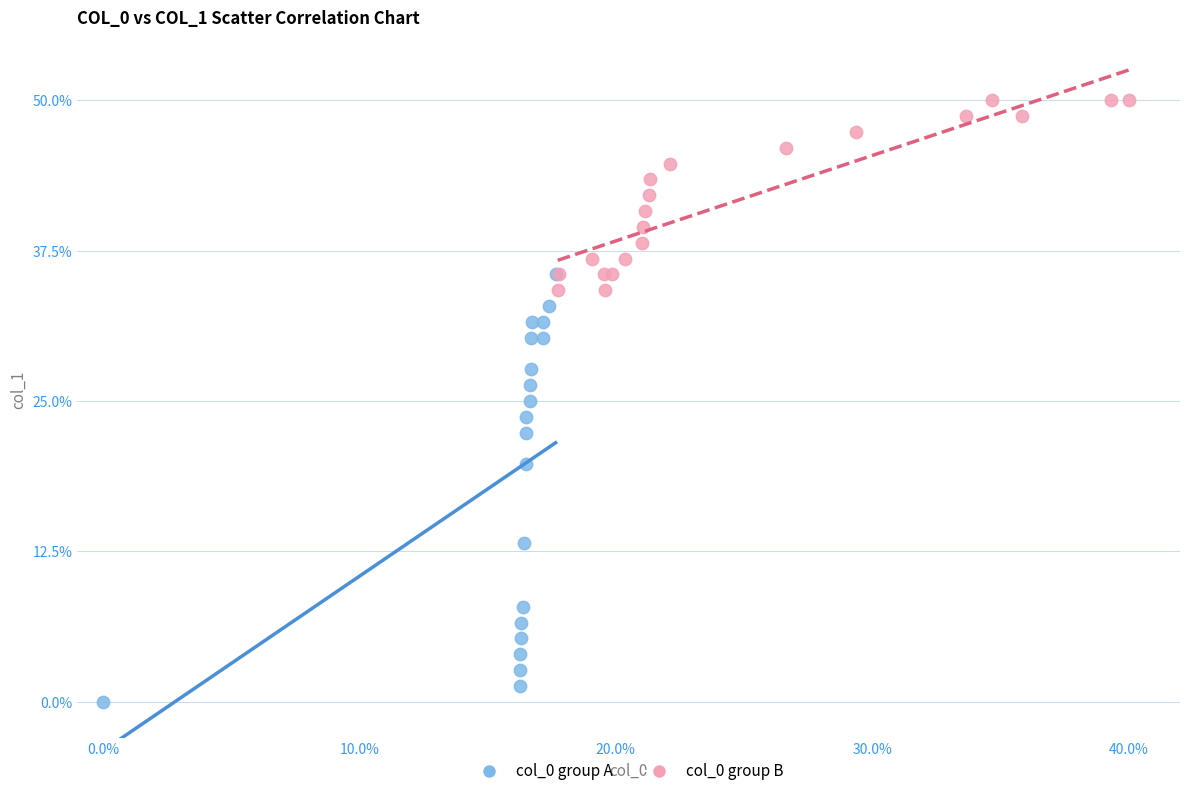

Which series reaches the maximum Y coordinate?

col_0 group B